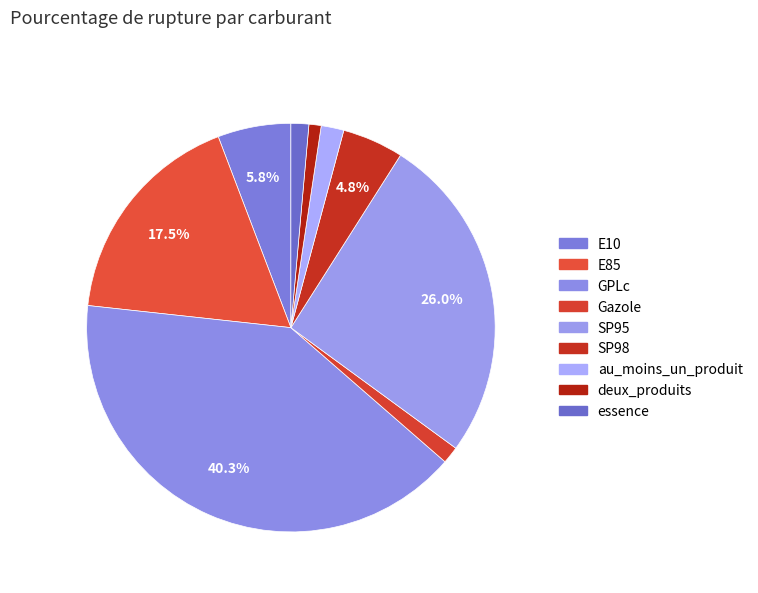

To the nearest percent, what percentage of the pie is E85?

17%